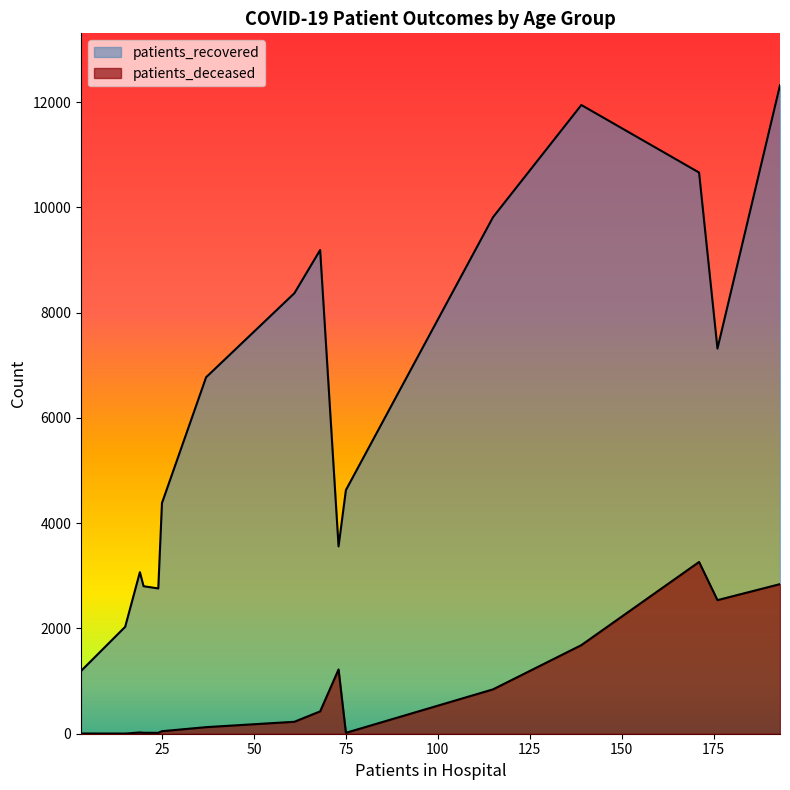

Does the chart display data point markers on the line(s)?

No